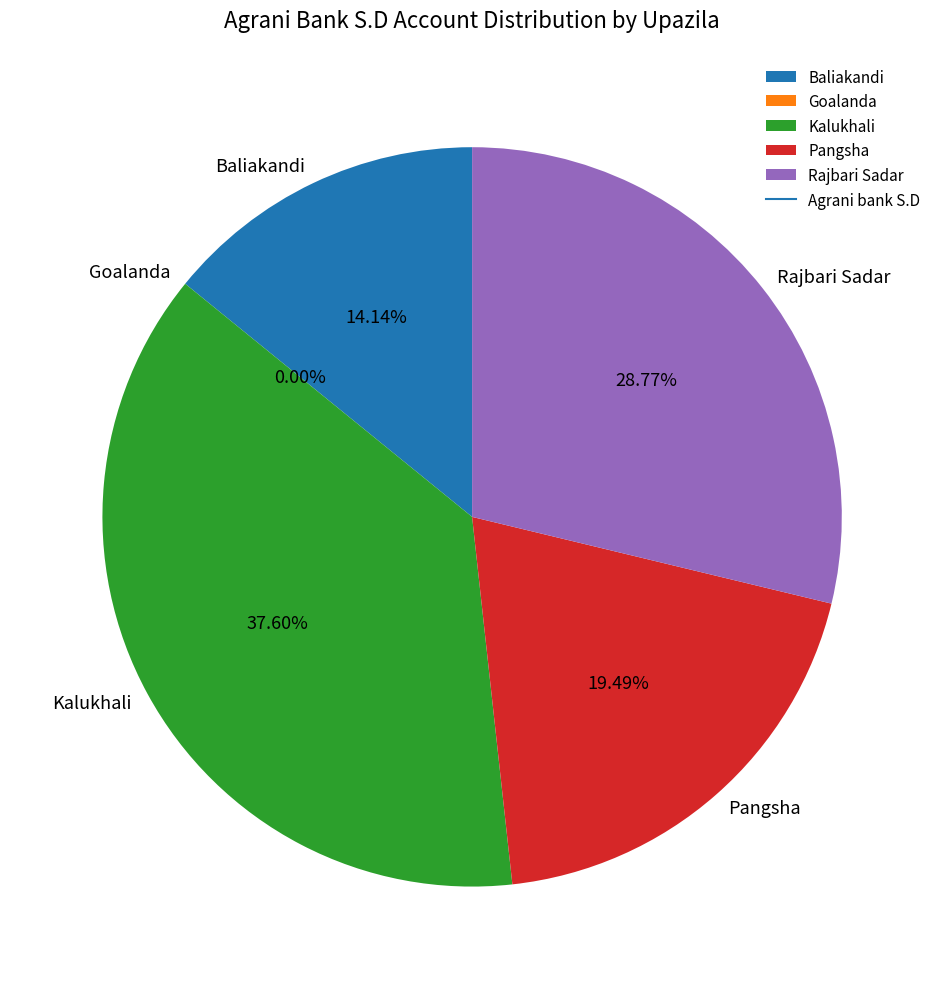

Which slice is the largest?

Kalukhali